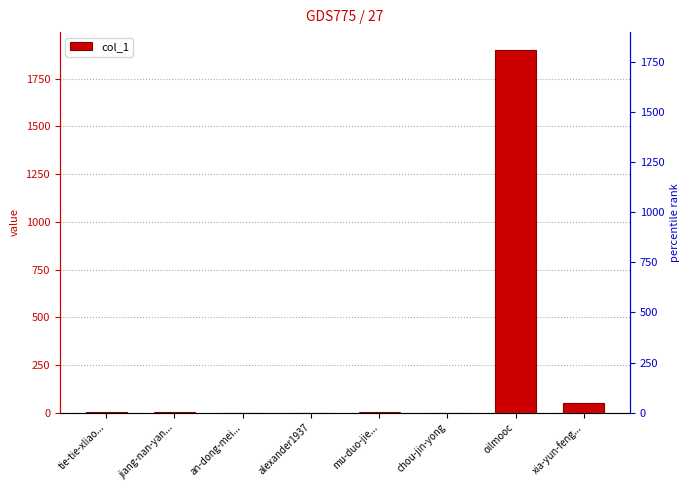

Count the number of data series in this chart.

1